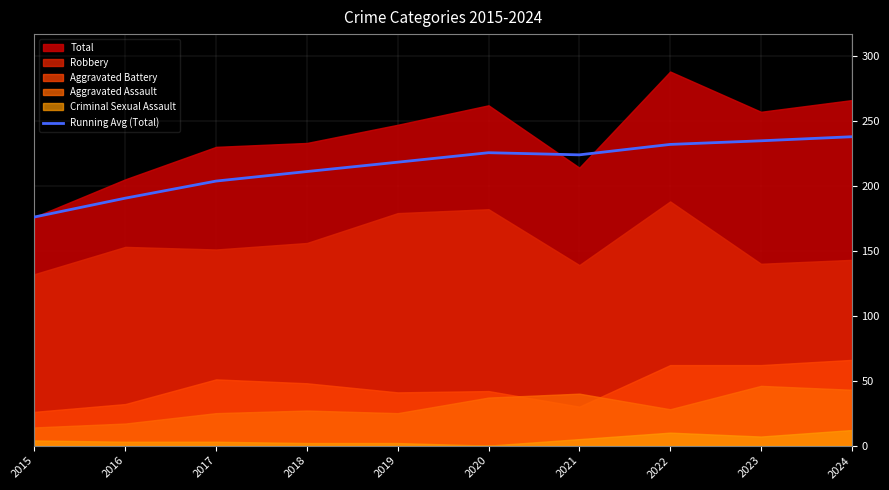

True or false: the data shows 164.8 at 2024.

False